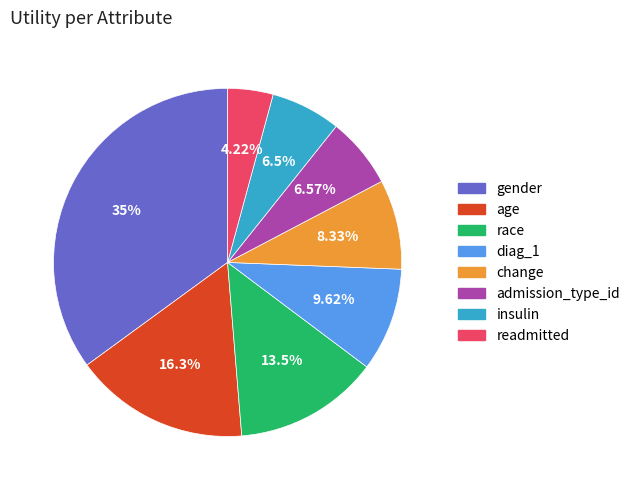

What percentage do admission_type_id and gender together represent?

41.6%